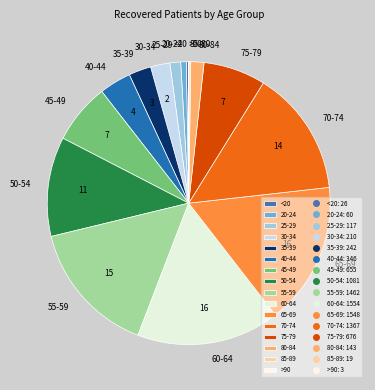

Does 75-79 account for over 50% of the chart?

No